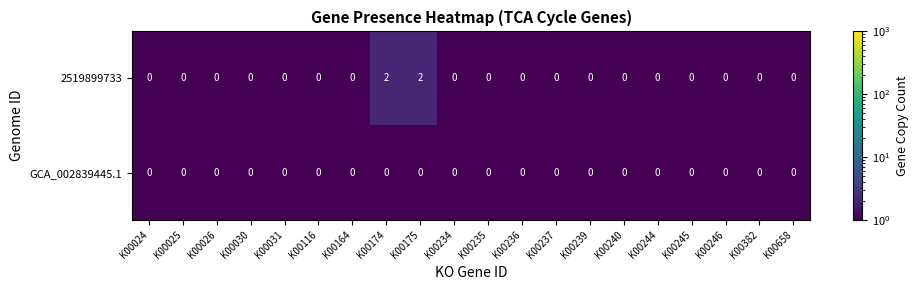

Rank the series by their average value, from highest to lowest.

2519899733, GCA_002839445.1